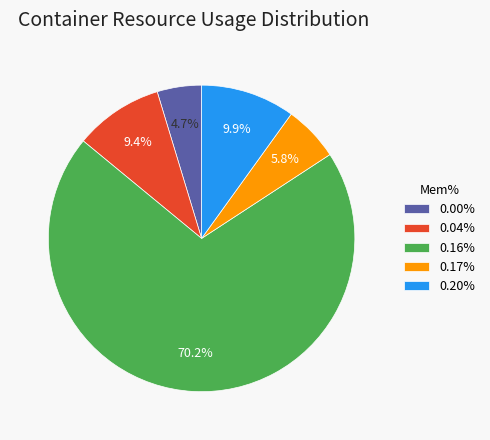

What is the total percentage of 0.00% and 0.16%?

74.9%